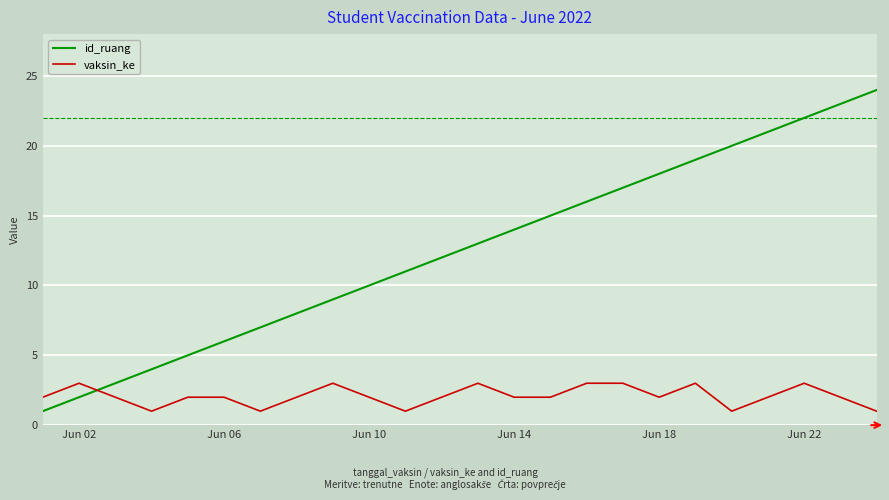

Which series ends up on top after the final intersection of vaksin_ke and id_ruang?

id_ruang